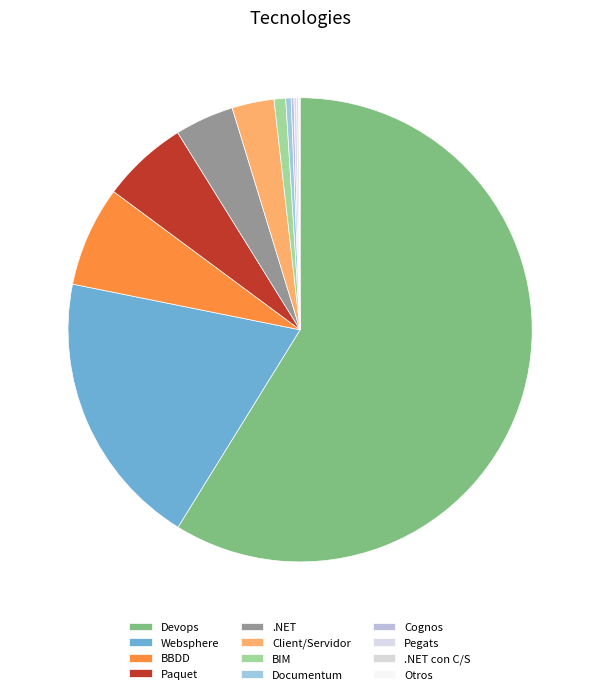

To the nearest percent, what is the difference between the Otros and Paquet slice percentages?

6%